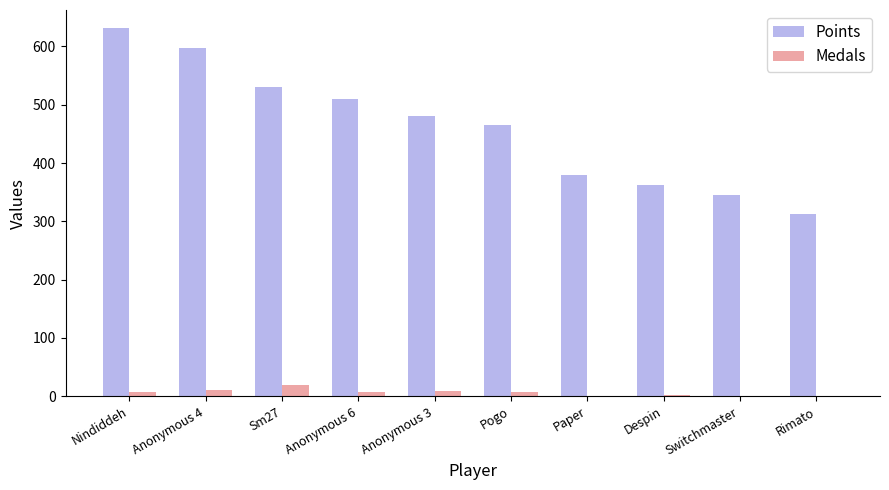

Read the Points value at Sm27.

530